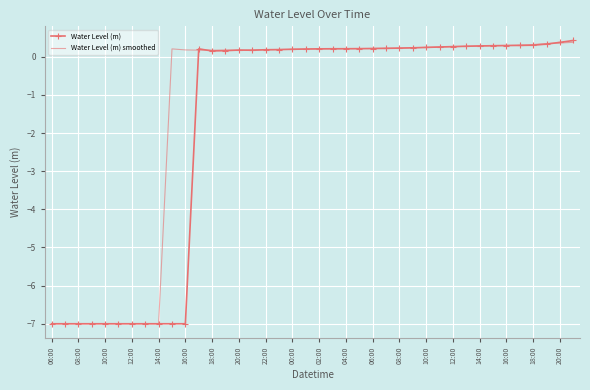

List the series in order of their overall mean, highest first.

Water Level (m) smoothed, Water Level (m)